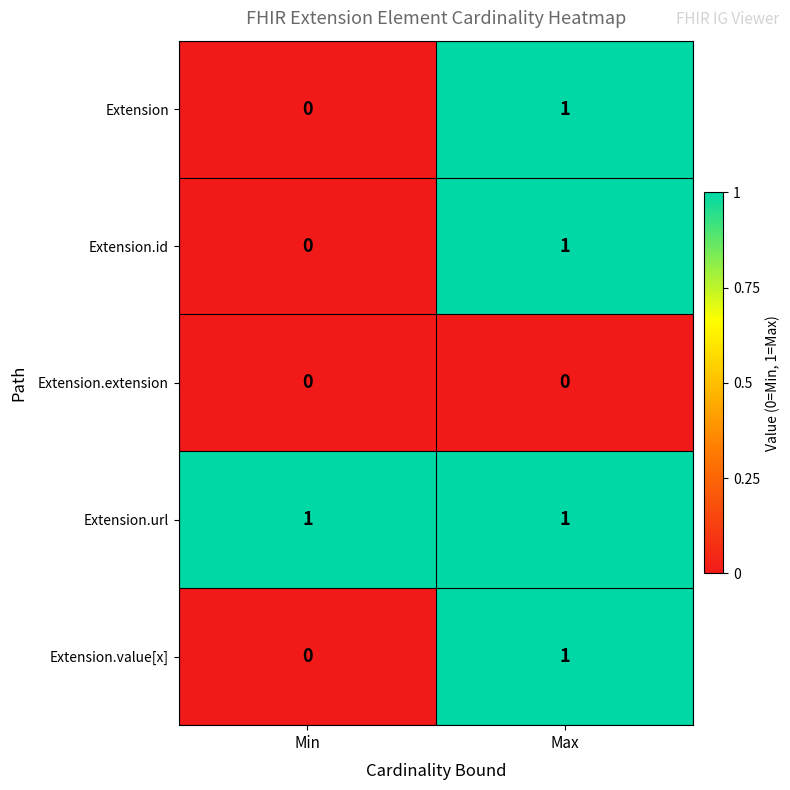

Where is Extension.id nearest to the value 0?

Min